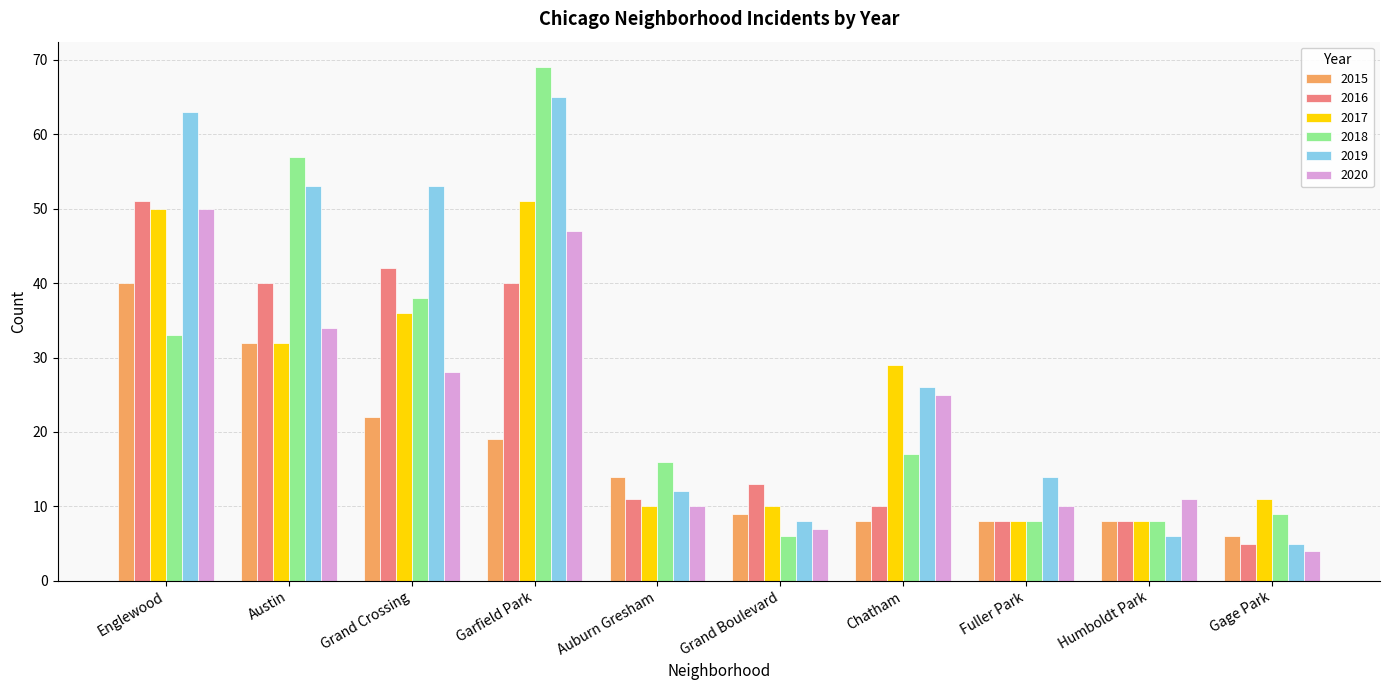

What is the label of the 7th bar from the left?

Chatham